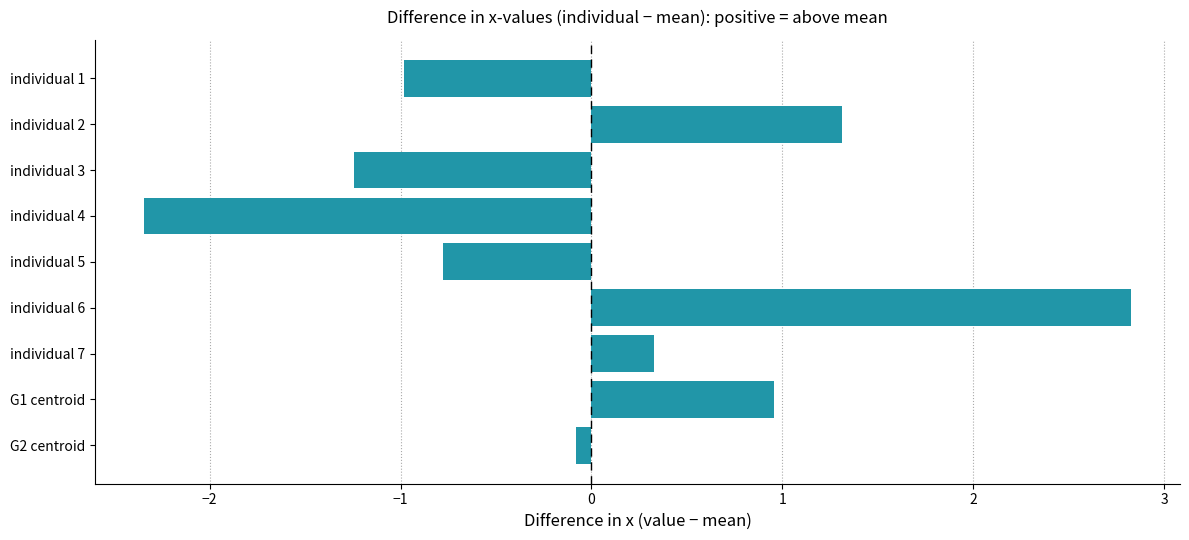

List the labels in order of value, largest first.

individual 6, individual 2, G1 centroid, individual 7, G2 centroid, individual 5, individual 1, individual 3, individual 4